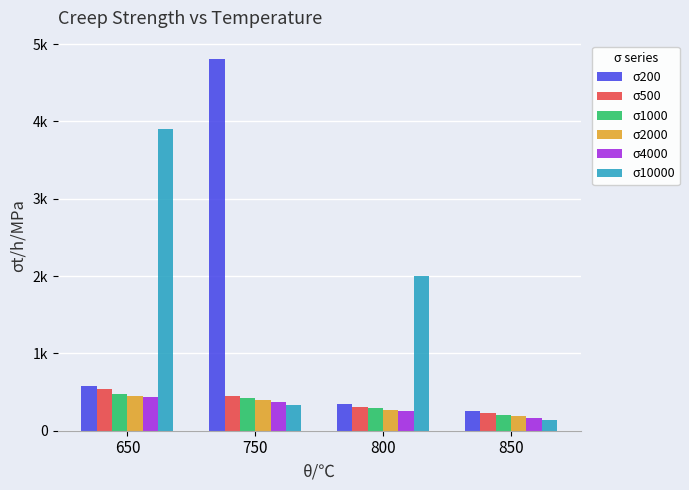

List the series in order of their peak value, lowest first.

σ4000, σ2000, σ1000, σ500, σ10000, σ200